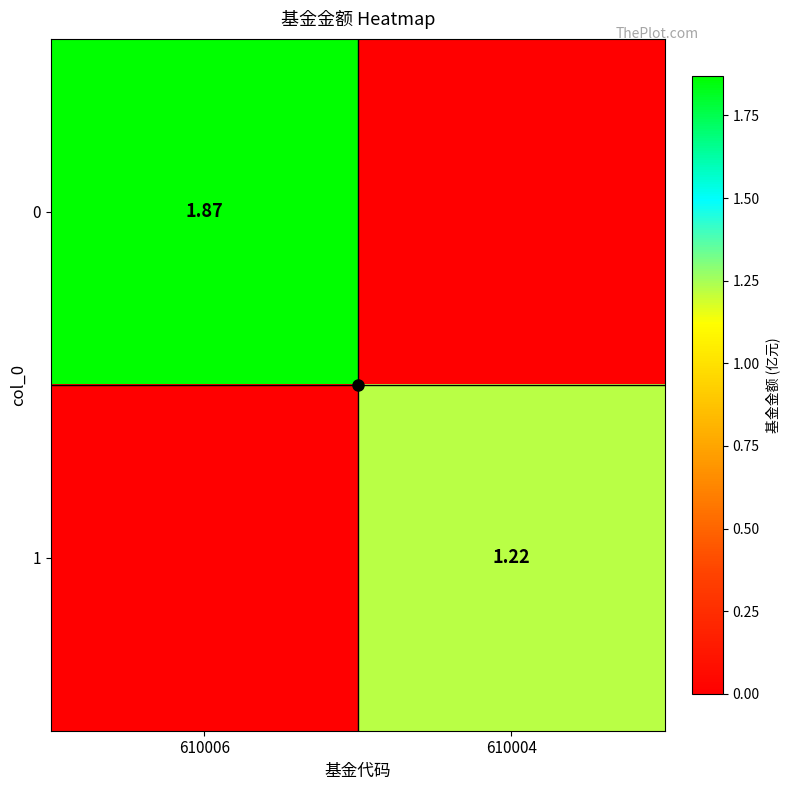

List the series in order of their overall mean, highest first.

0, 1